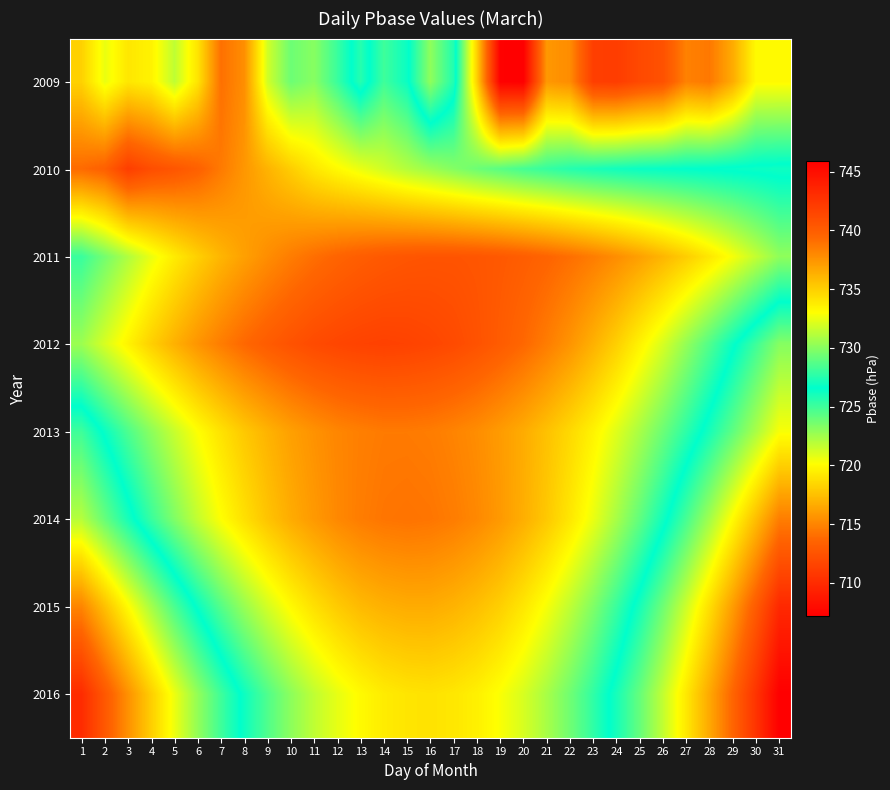

What is the difference between the highest and lowest values at 28?

22.2